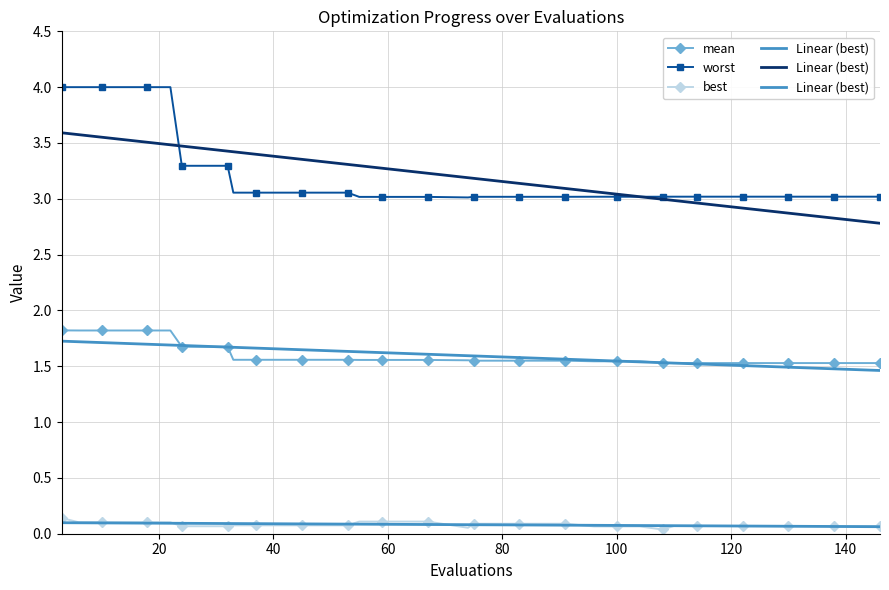

What is the value of the worst point at the 34th from the left?

3.0